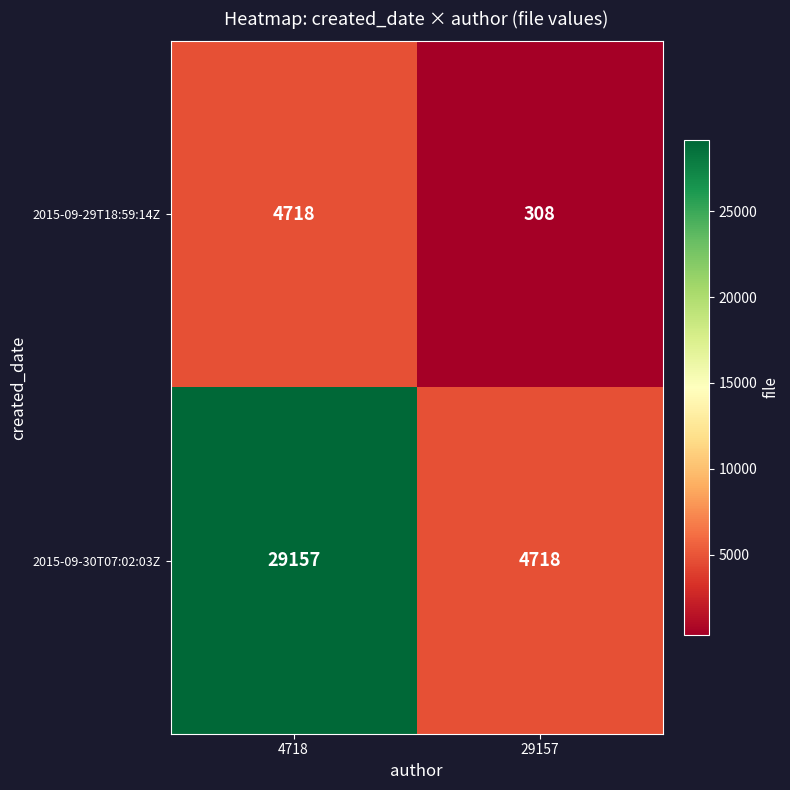

What is the minimum value shown in the chart?

308